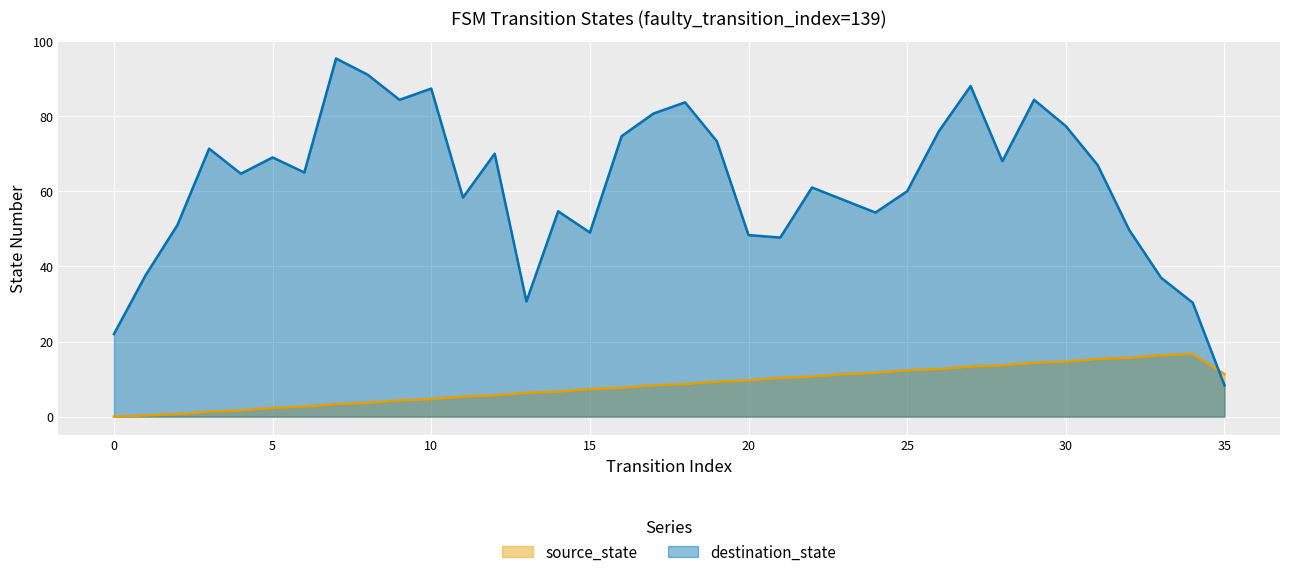

At which category does the data reach its first local peak?

34